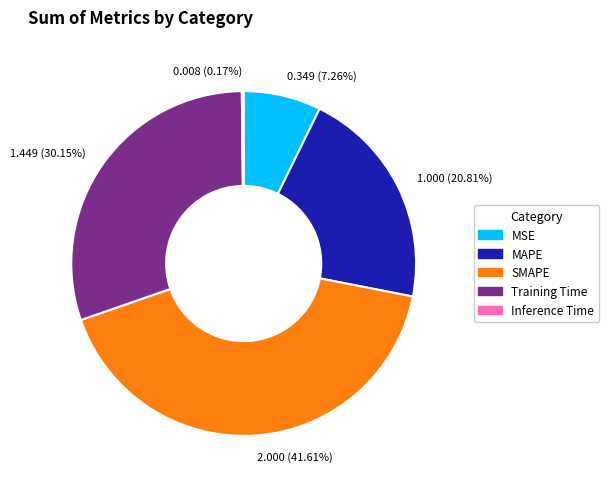

Is it true that MAPE is 21% of the pie?

True